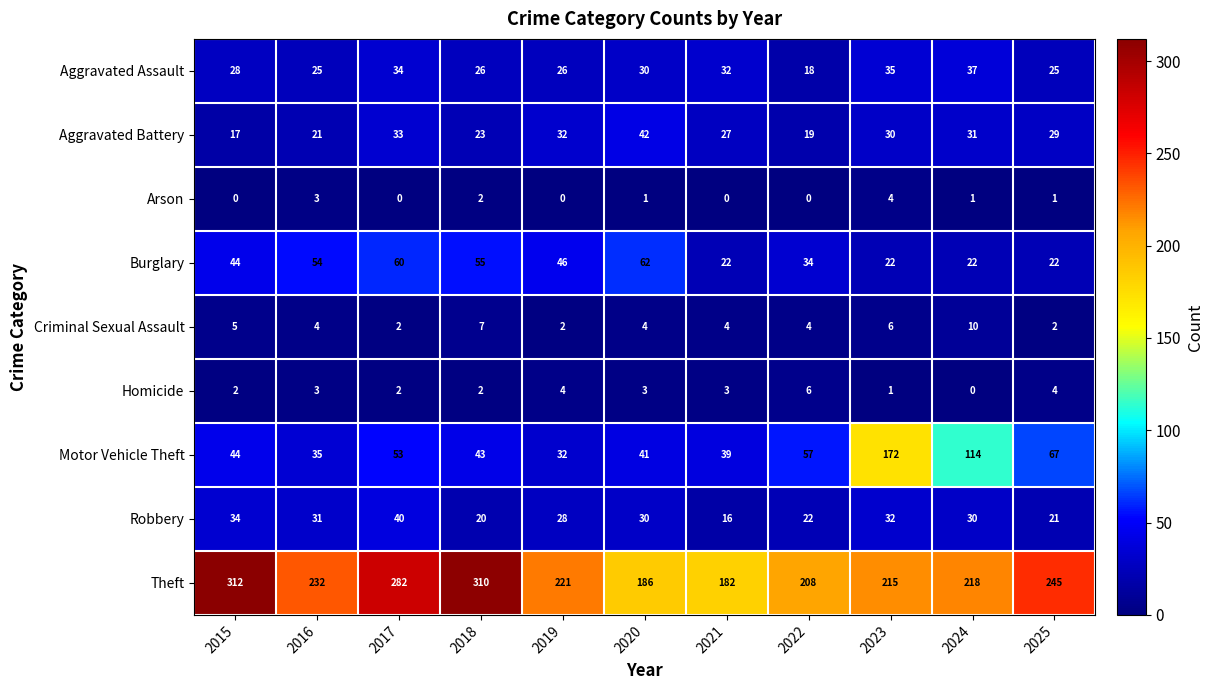

What is the difference between the highest and lowest values at 2023?

214